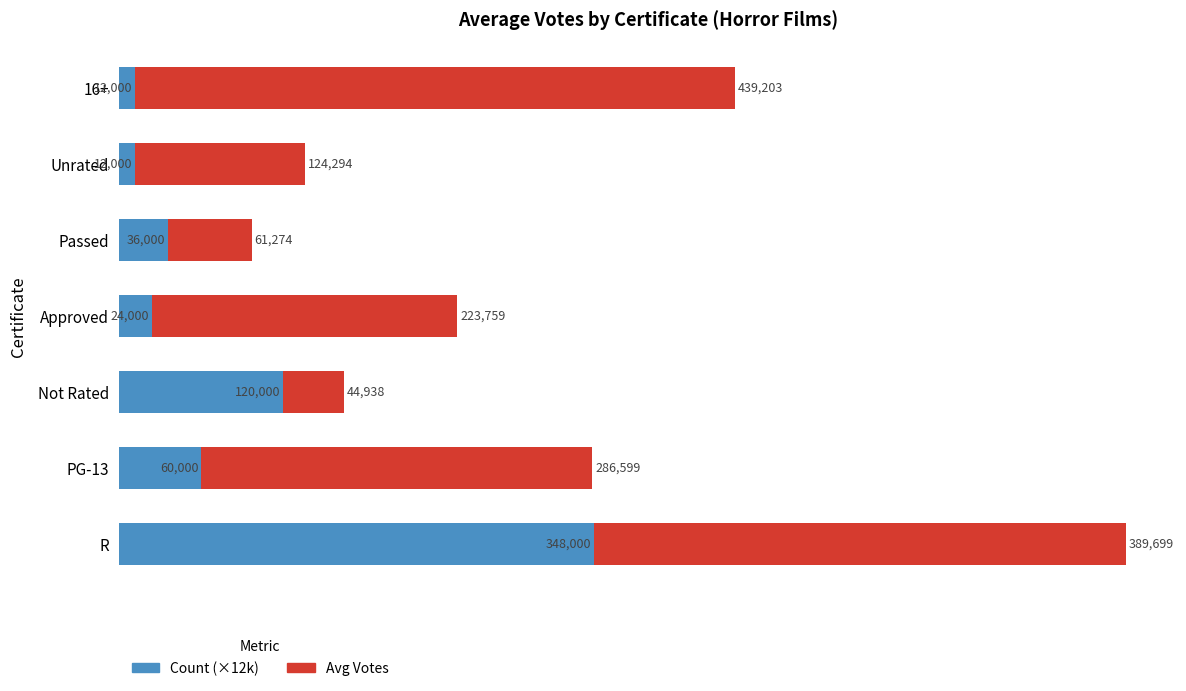

What are all the series names shown in the legend?

Count (×12k), Avg Votes